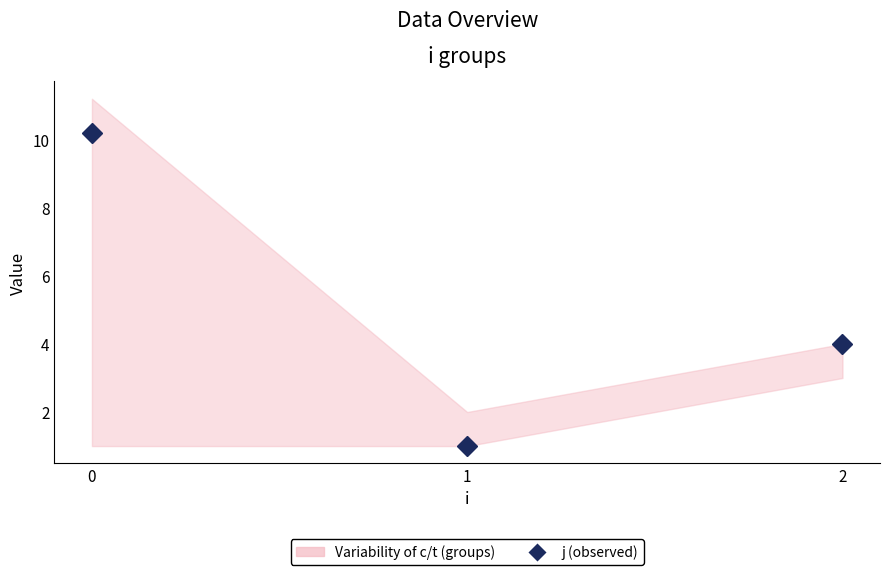

How many lines are shown in the chart?

1